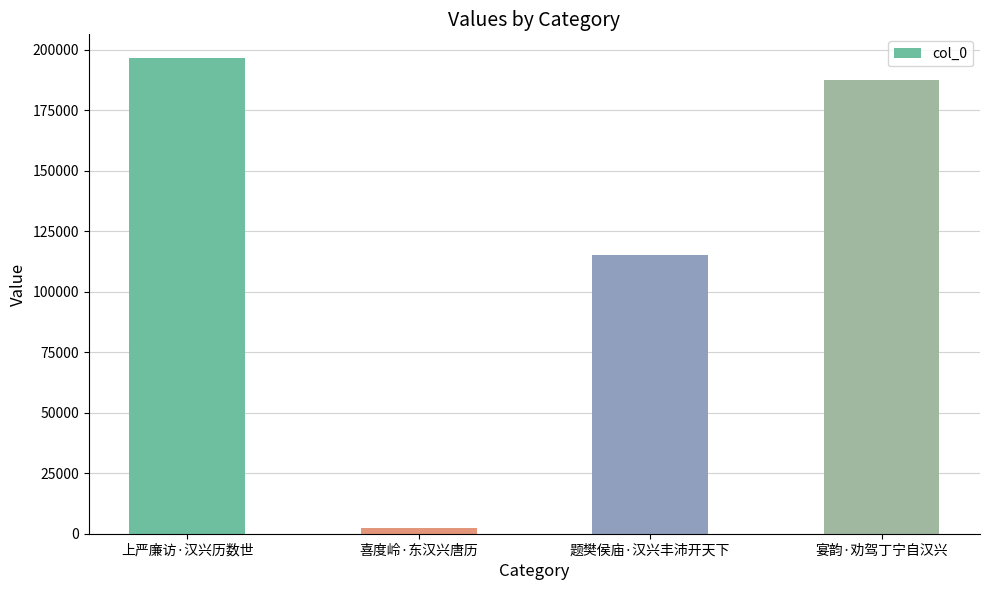

Reading left to right, transcribe all the data shown in this chart.

196488	2161	114985	187598